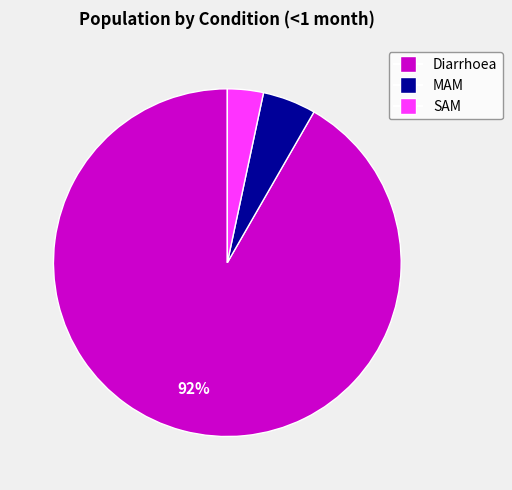

How many slices are in this pie chart?

3